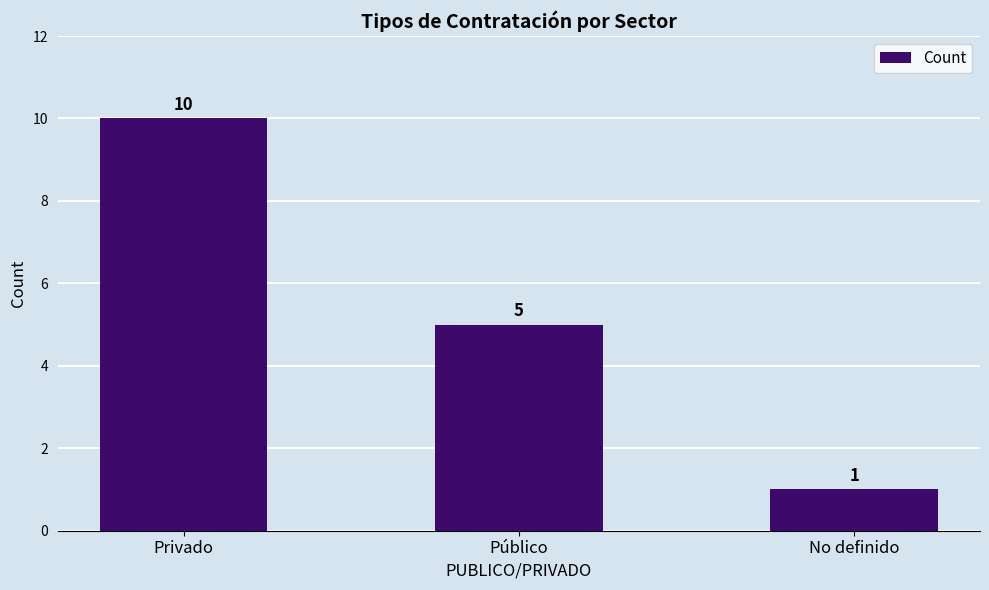

What is the average value?

5